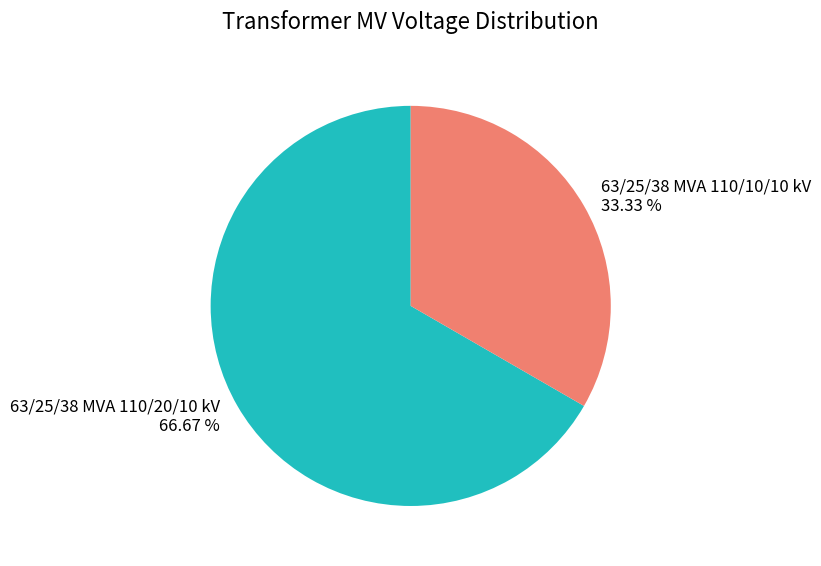

Rank the categories by value from highest to lowest.

63/25/38 MVA 110/20/10 kV, 63/25/38 MVA 110/10/10 kV